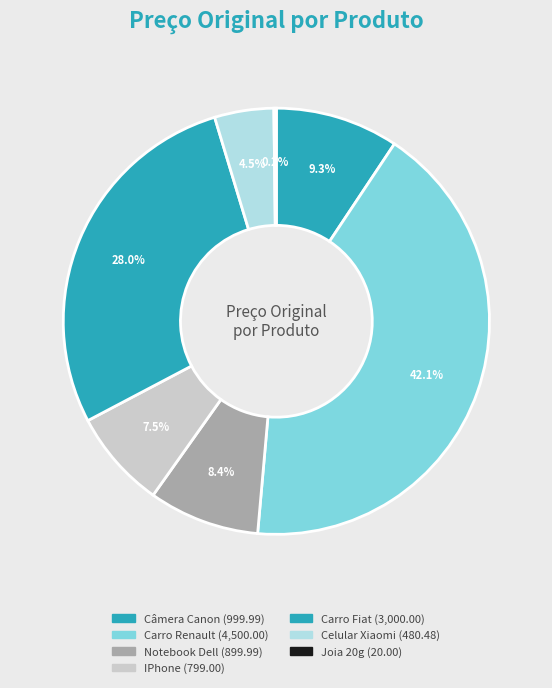

Rank the categories by value from highest to lowest.

Carro Renault, Carro Fiat, Câmera Canon, Notebook Dell, IPhone, Celular Xiaomi, Joia 20g